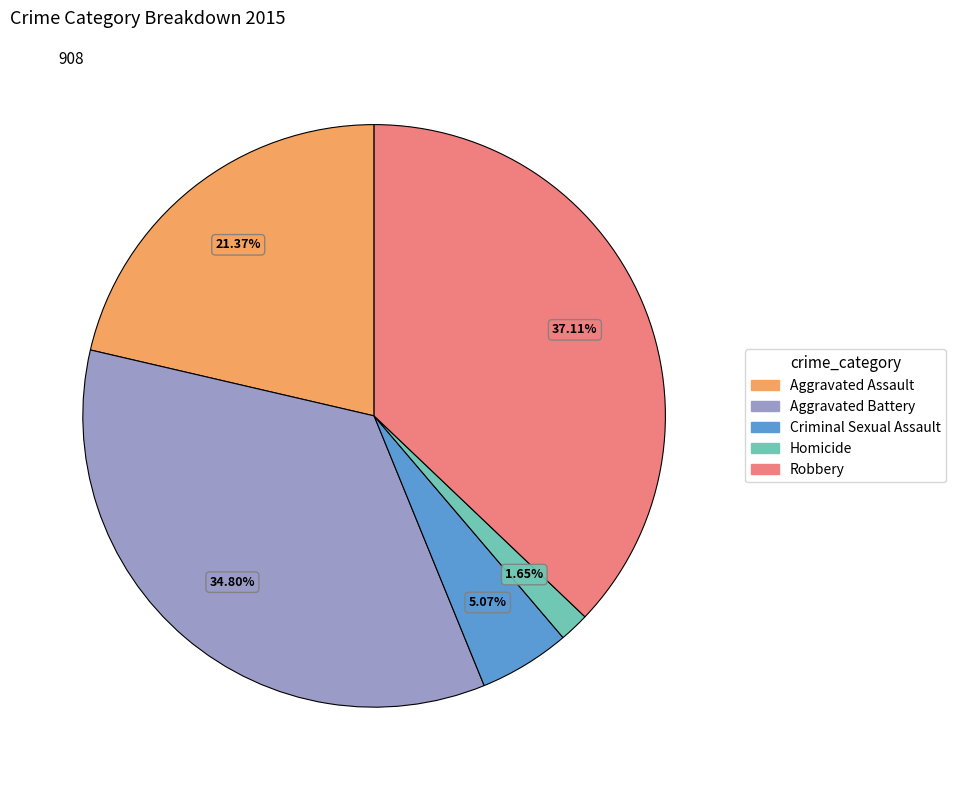

What percentage is NOT represented by Criminal Sexual Assault?

94.9%